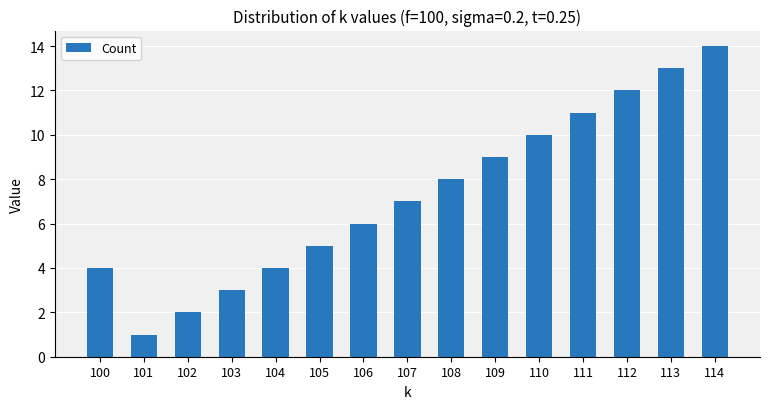

Are the bars grouped side by side (vs. stacked)?

No